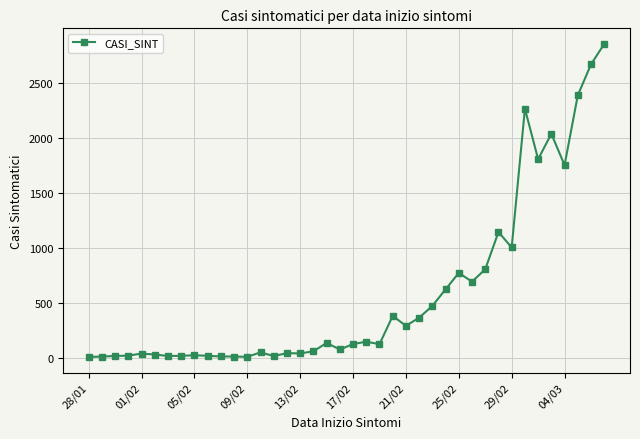

True or false: the data has more than 1 interior local peaks.

True